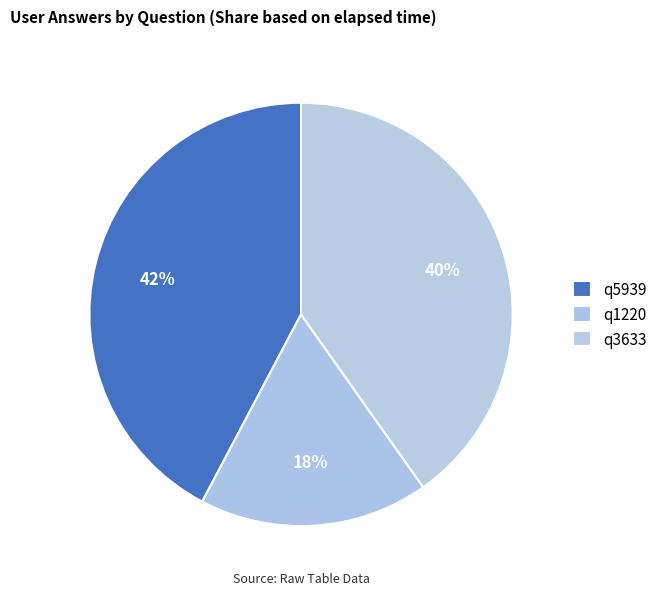

Count the number of slices in the pie.

3